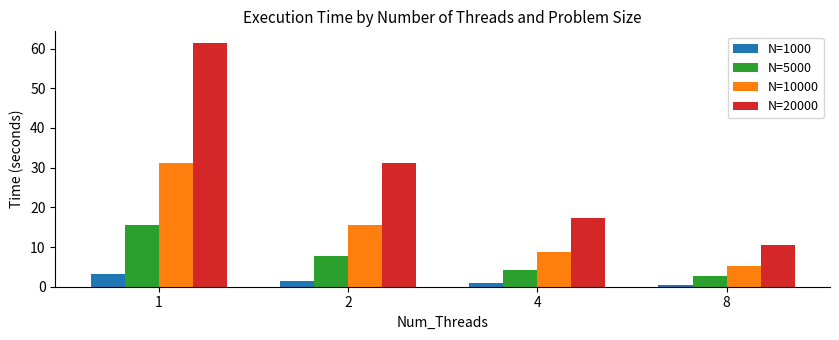

Count the number of data series in this chart.

4